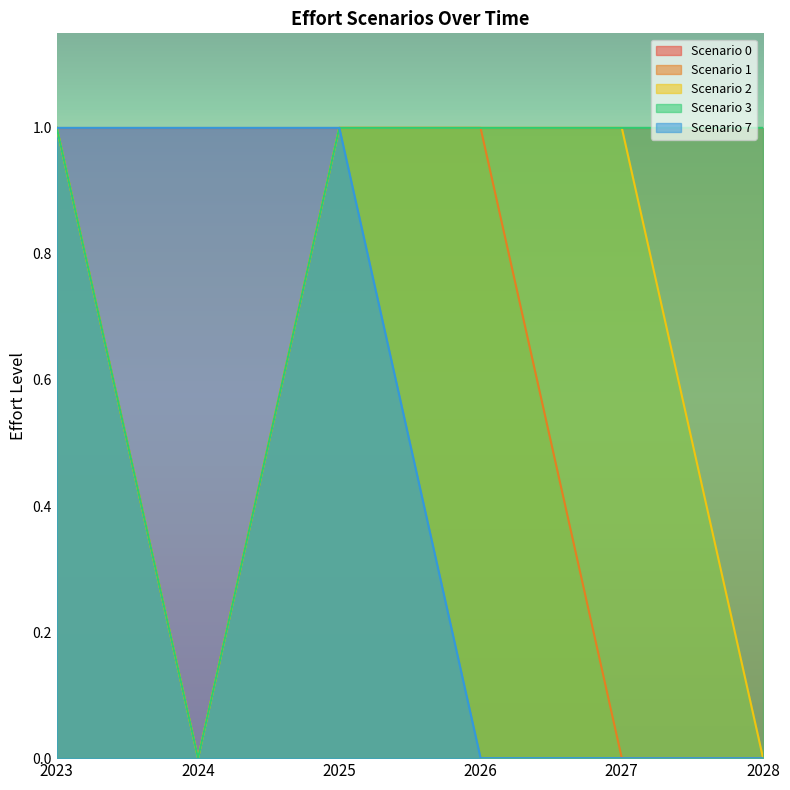

How many data points in Scenario 2 are less than 1?

2